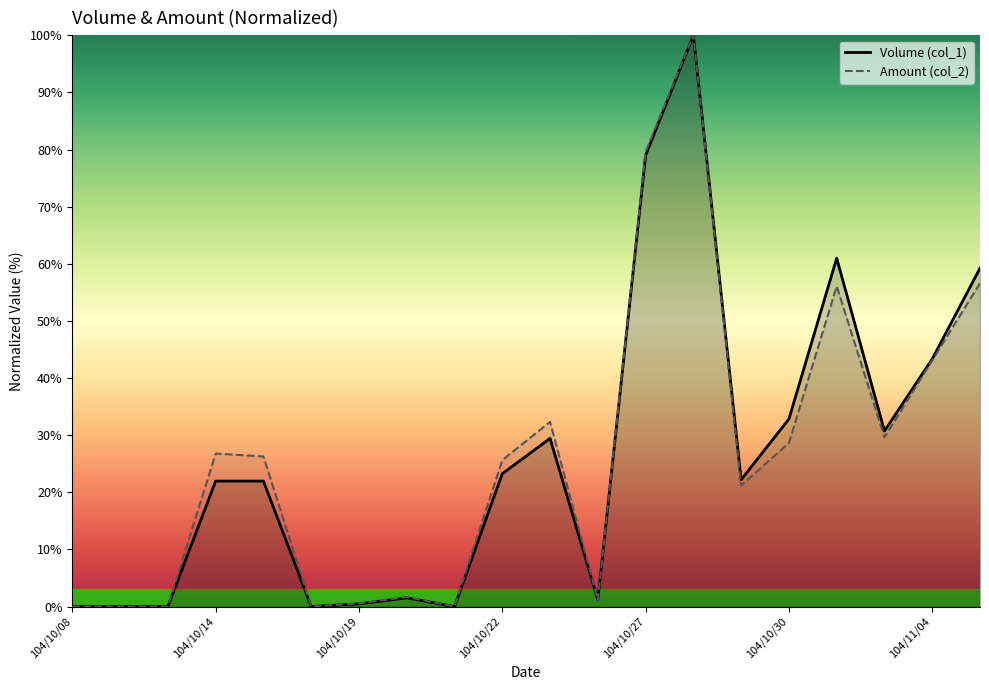

Which series has the largest total across all categories?

Amount (col_2)